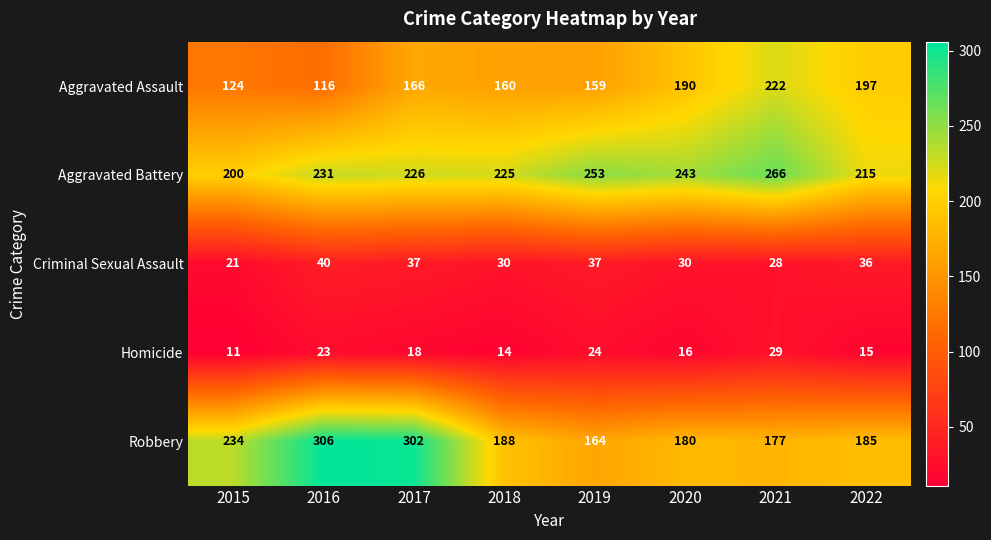

The Robbery series shows 302 at 2017. True or false?

True